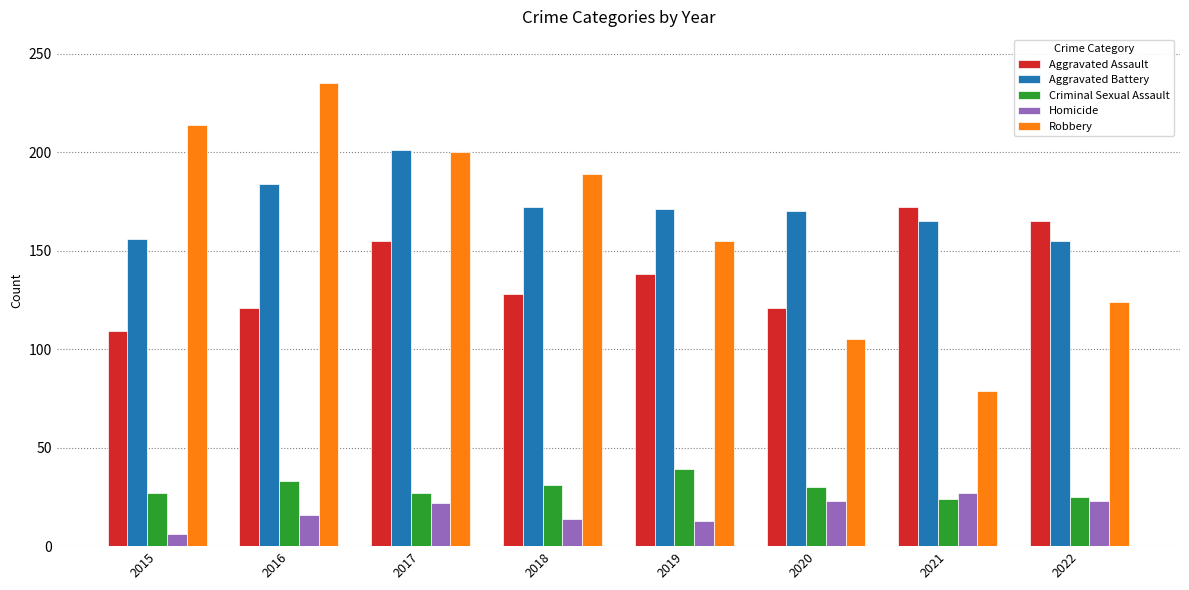

What is the value of the Aggravated Battery bar at the 7th from the left?

165